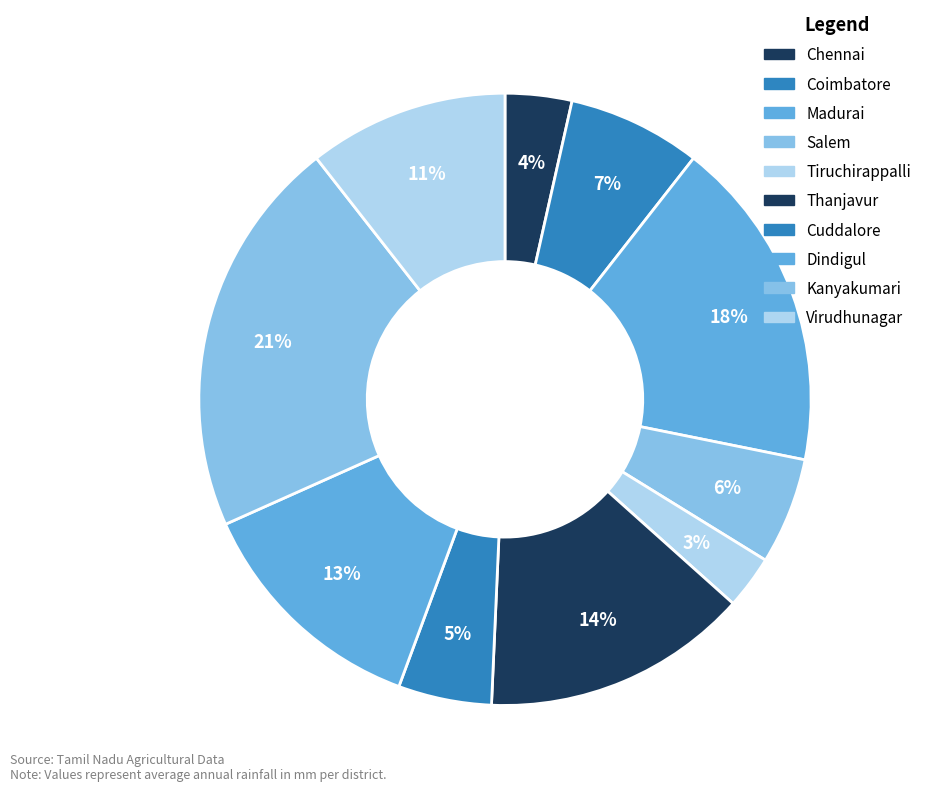

To the nearest percent, what portion does Madurai represent?

18%